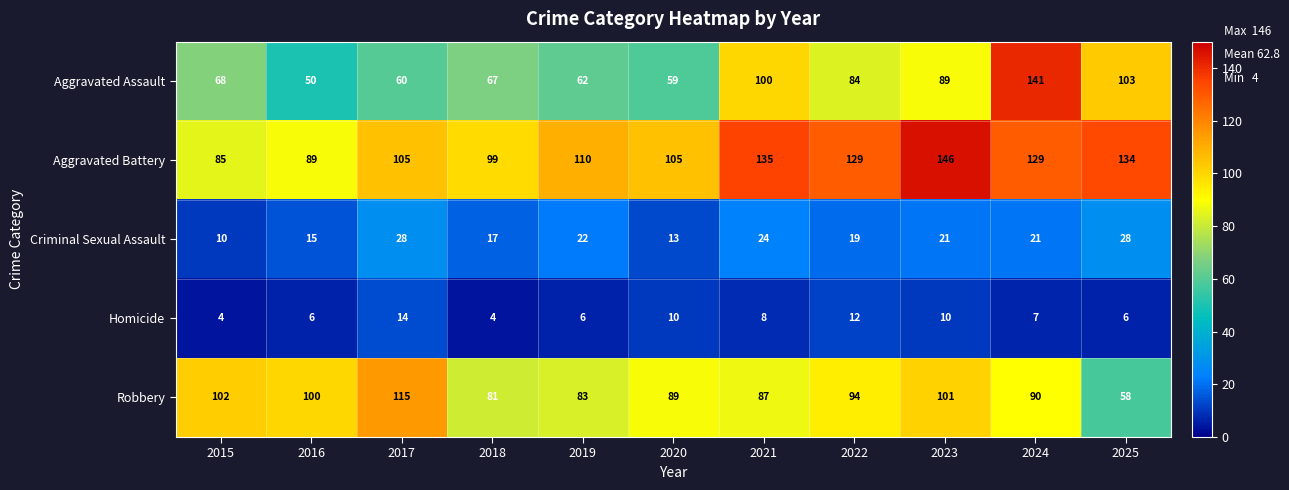

Is it true that Aggravated Battery equals 110 at 2019?

True